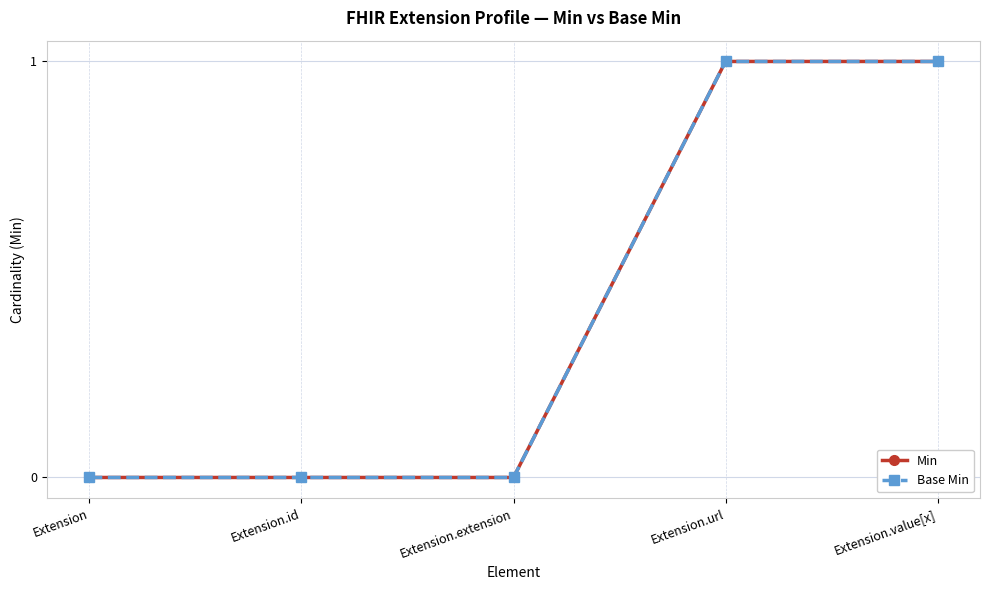

Reading right to left, what are all the values shown in this chart?

Min: Extension.value[x]=1	Extension.url=1	Extension.extension=0	Extension.id=0	Extension=0
Base Min: Extension.value[x]=1	Extension.url=1	Extension.extension=0	Extension.id=0	Extension=0